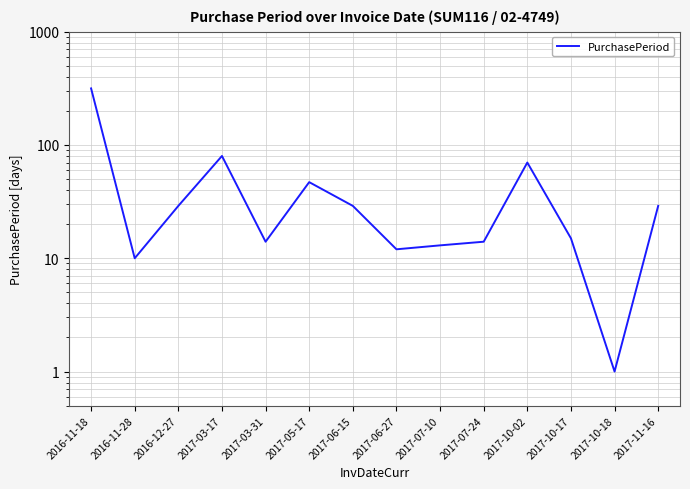

What is the label of the 13th point from the left?

2017-10-18